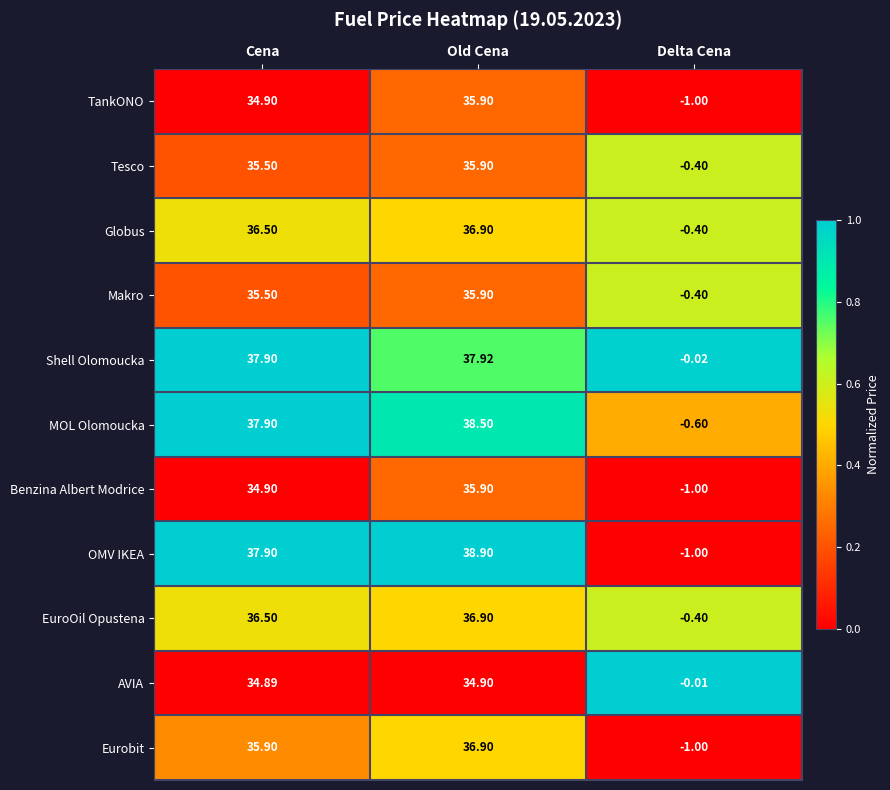

Between Cena and Delta Cena, which series saw the biggest shift?

OMV IKEA